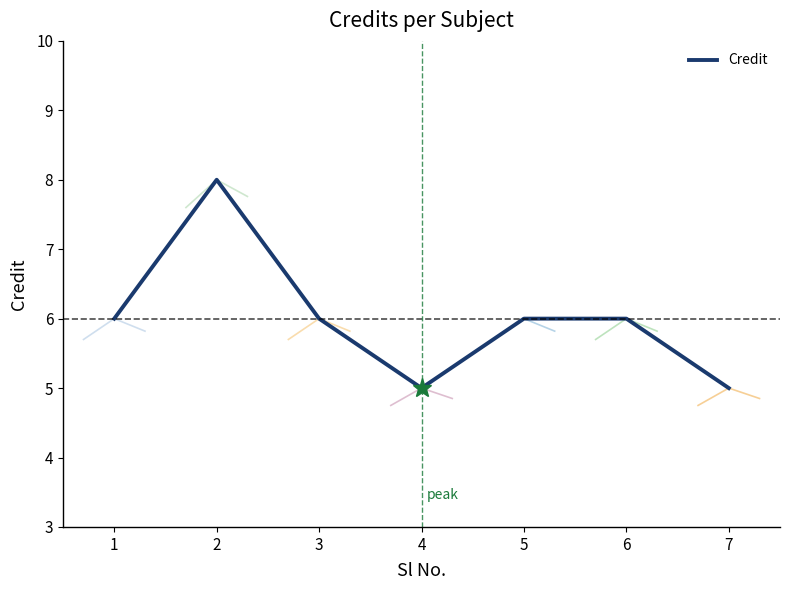

Which has a higher value, 2 or 6?

2